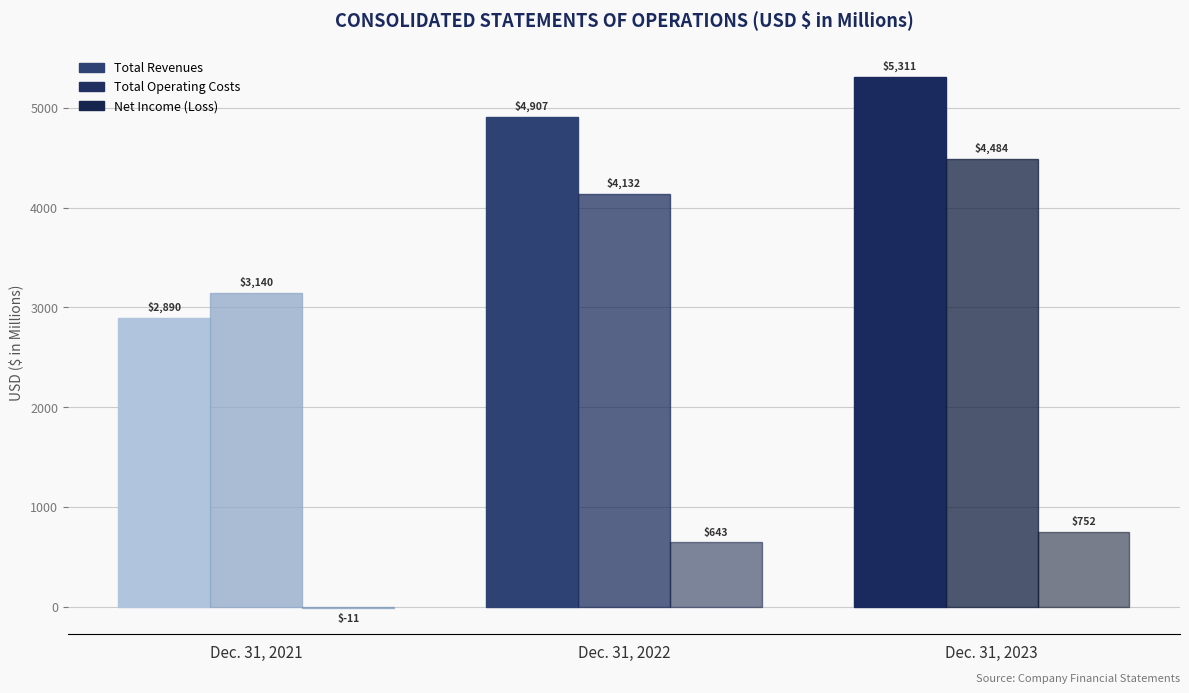

Is it true that Net Income (Loss) equals 643 at Dec. 31, 2022?

True